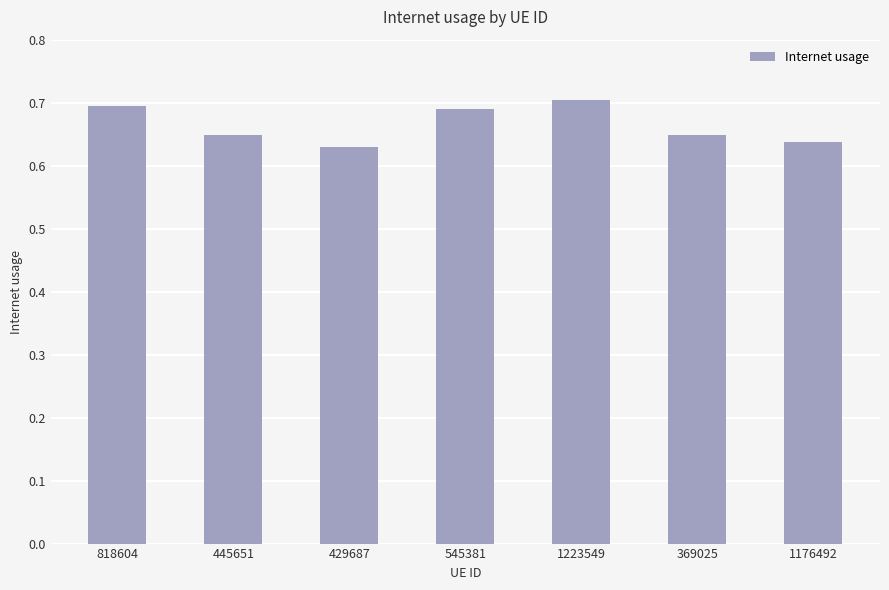

What is the change in value from 445651 to 1223549?

+0.1